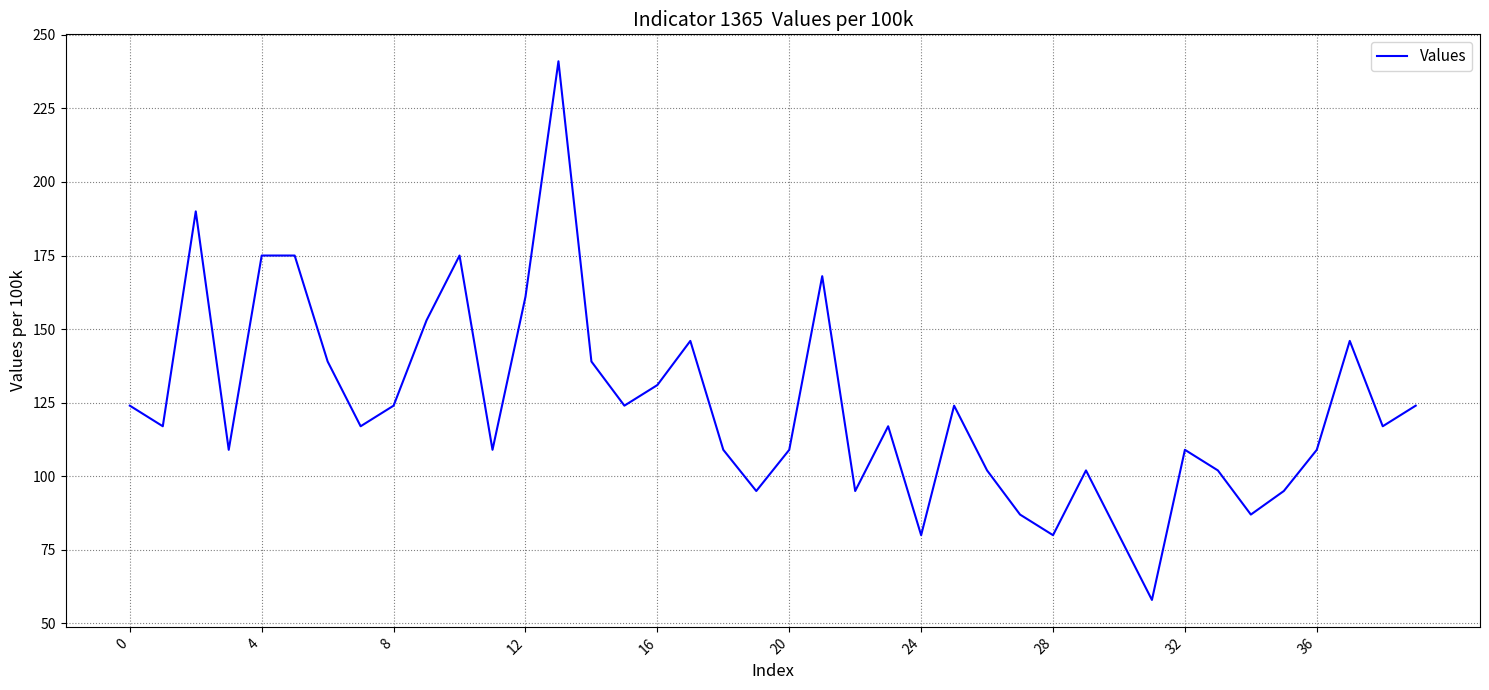

What is the difference between the maximum and minimum values?

183